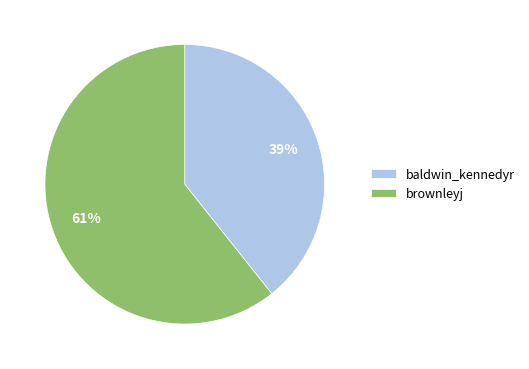

Which slice represents more than half of the pie?

brownleyj